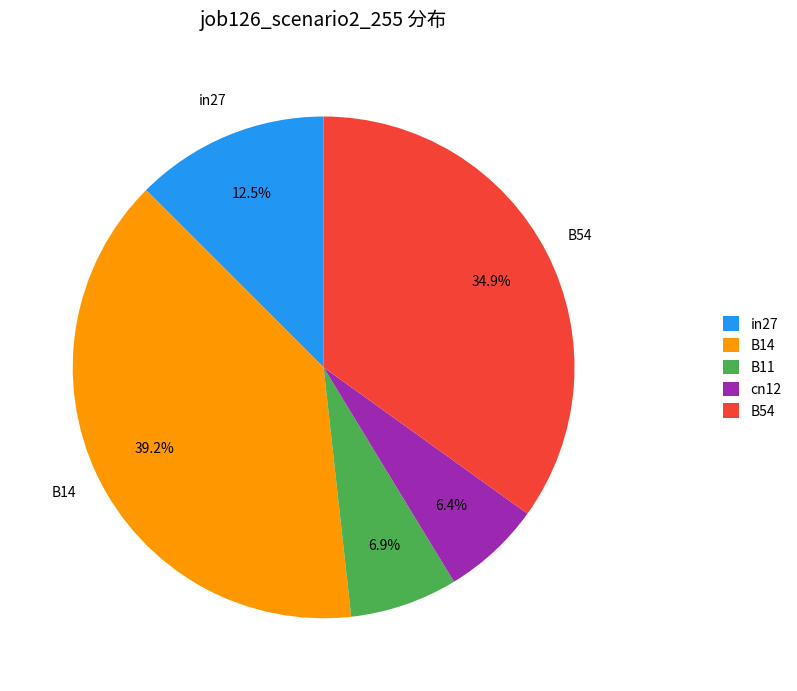

Which has a higher value, B14 or B11?

B14